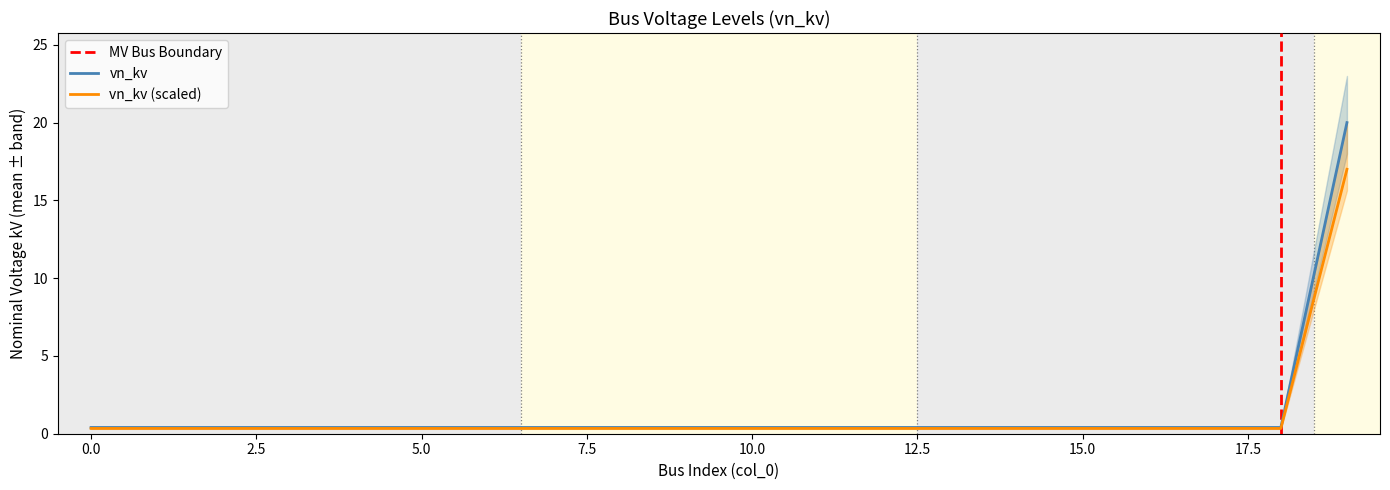

List the labels in order of value, largest first.

19, 0, 1, 2, 3, 4, 5, 6, 7, 8, 9, 10, 11, 12, 13, 14, 15, 16, 17, 18